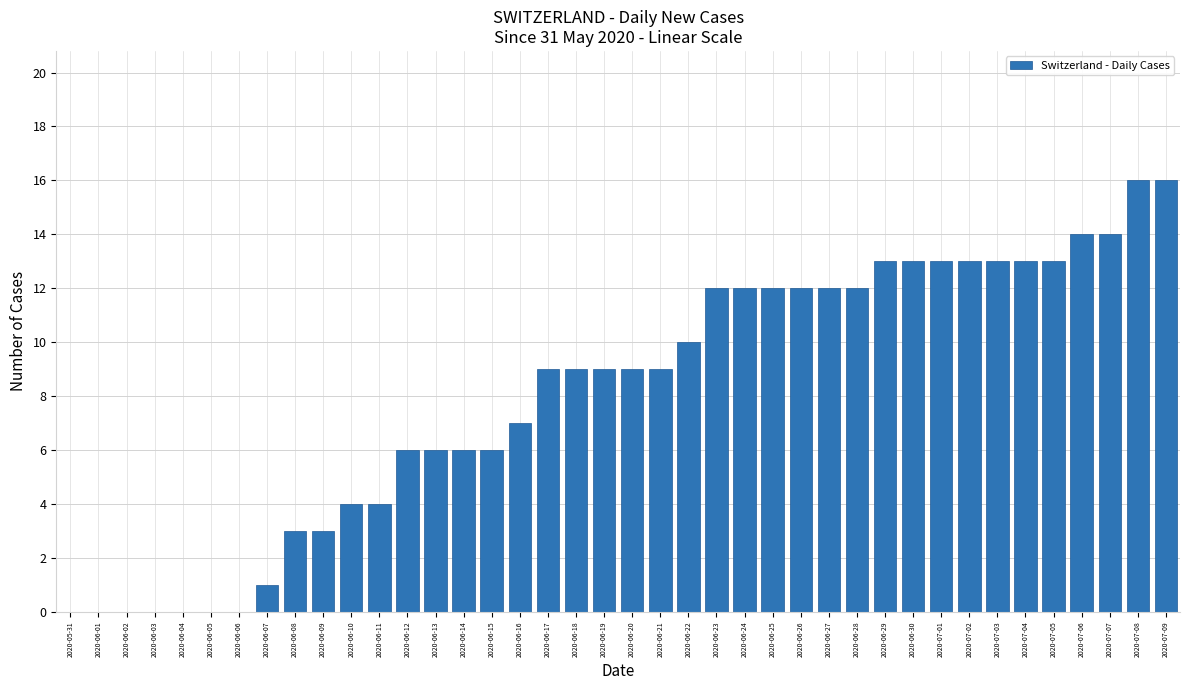

Is it true that the value at 2020-07-04 is 13?

True